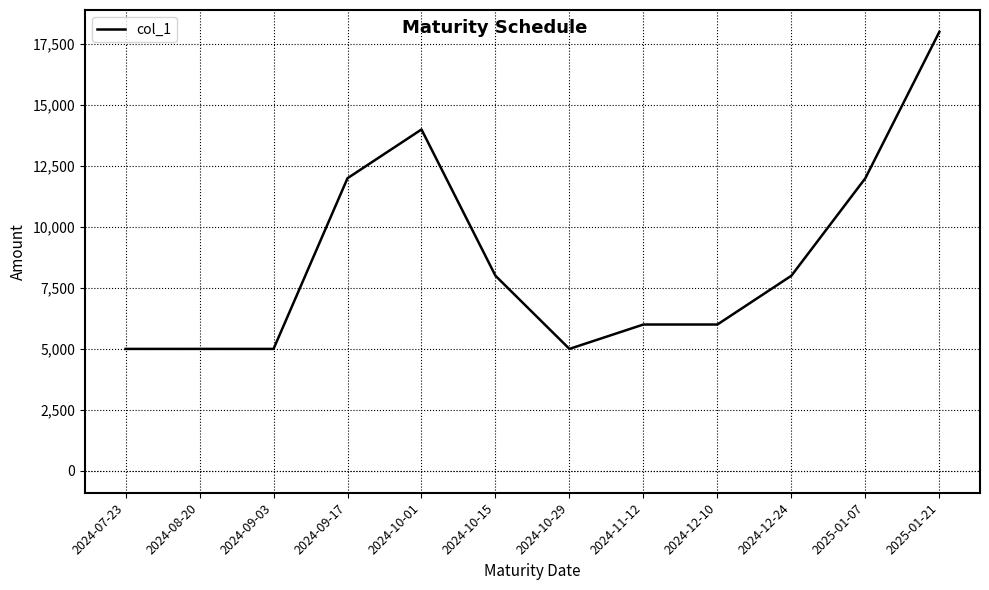

True or false: the data shows 6000 at 2024-11-12.

True